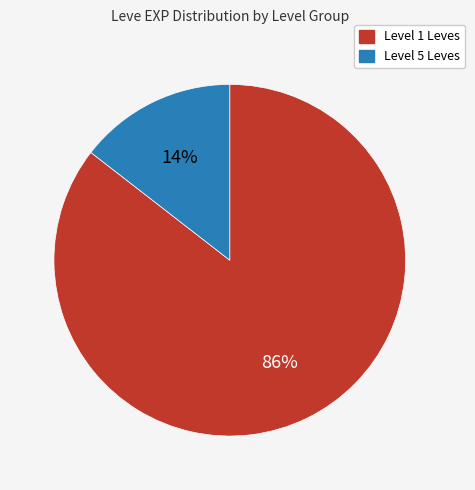

Is there any slice that represents more than half of the pie?

Yes